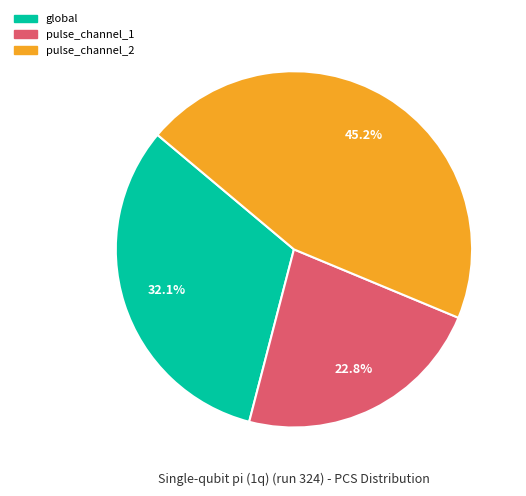

Is it true that pulse_channel_1 is 35% of the pie?

False